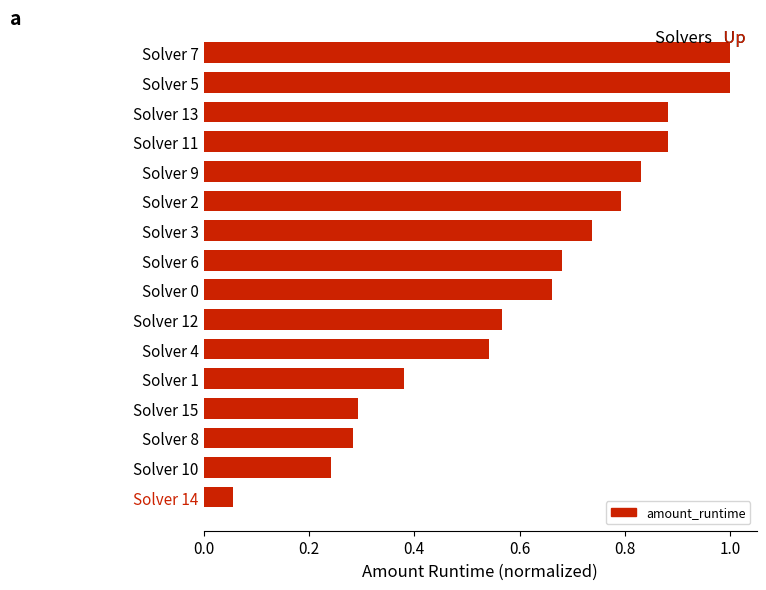

Is it true that the value at Solver 5 is 0.5?

False